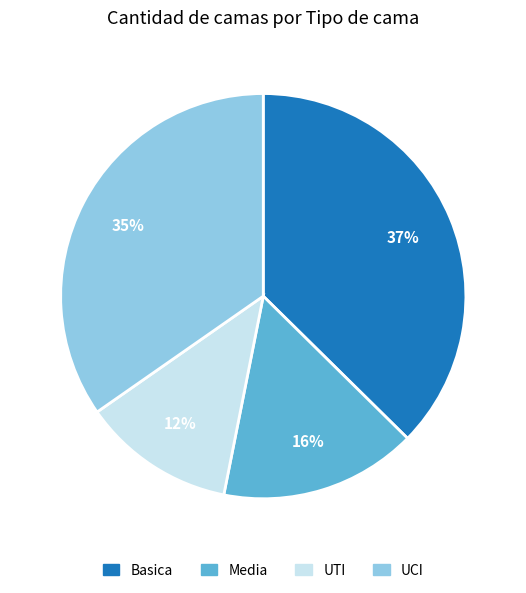

To the nearest percent, what is the difference between the largest and smallest slice percentages?

25%